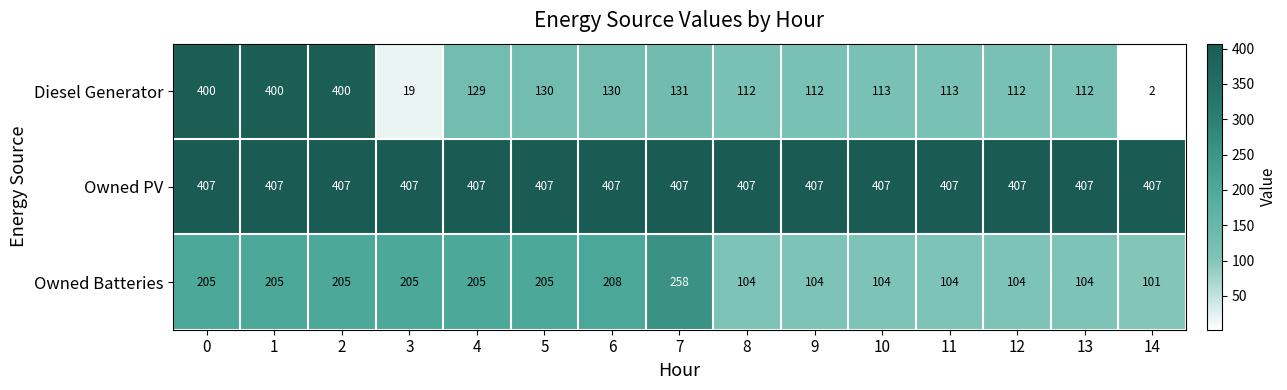

Which series changed the most between 5 and 11?

Owned Batteries